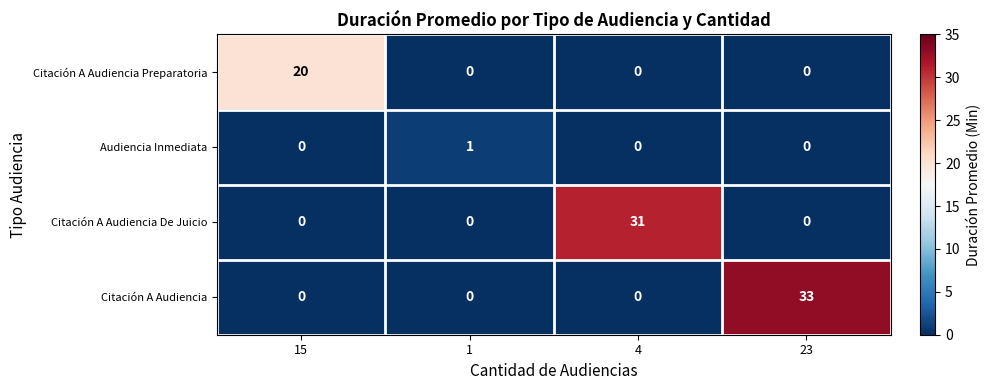

Reading left to right, transcribe all the data shown in this chart.

Citación A Audiencia Preparatoria: 15=20	1=0	4=0	23=0
Audiencia Inmediata: 15=0	1=1	4=0	23=0
Citación A Audiencia De Juicio: 15=0	1=0	4=31	23=0
Citación A Audiencia: 15=0	1=0	4=0	23=33